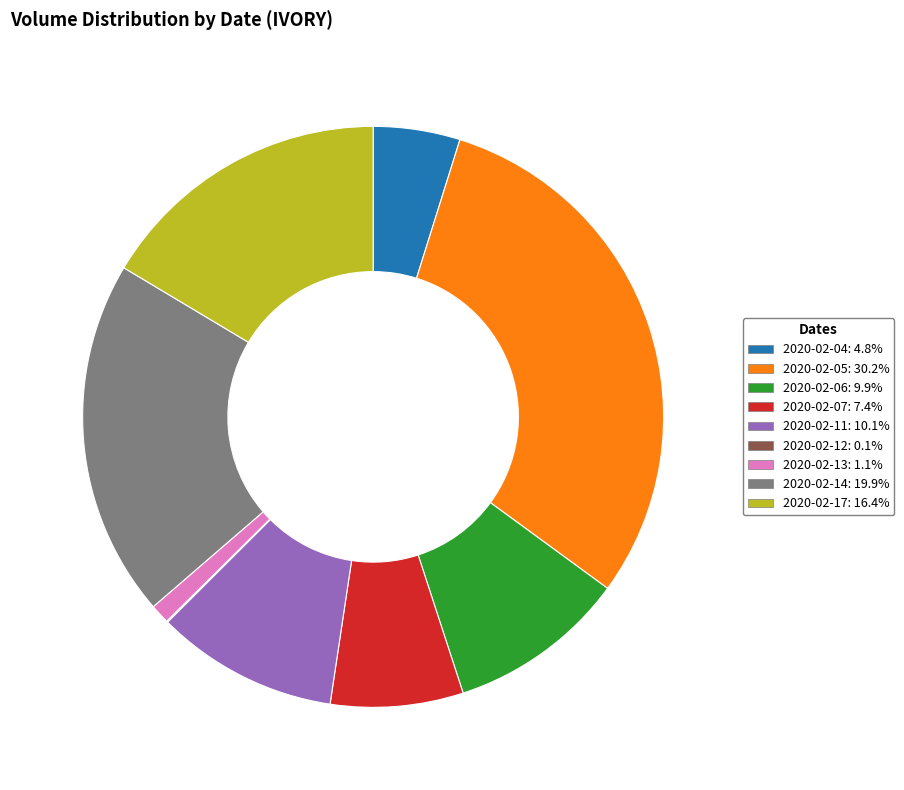

Does 2020-02-17: 16.4% account for over 50% of the chart?

No